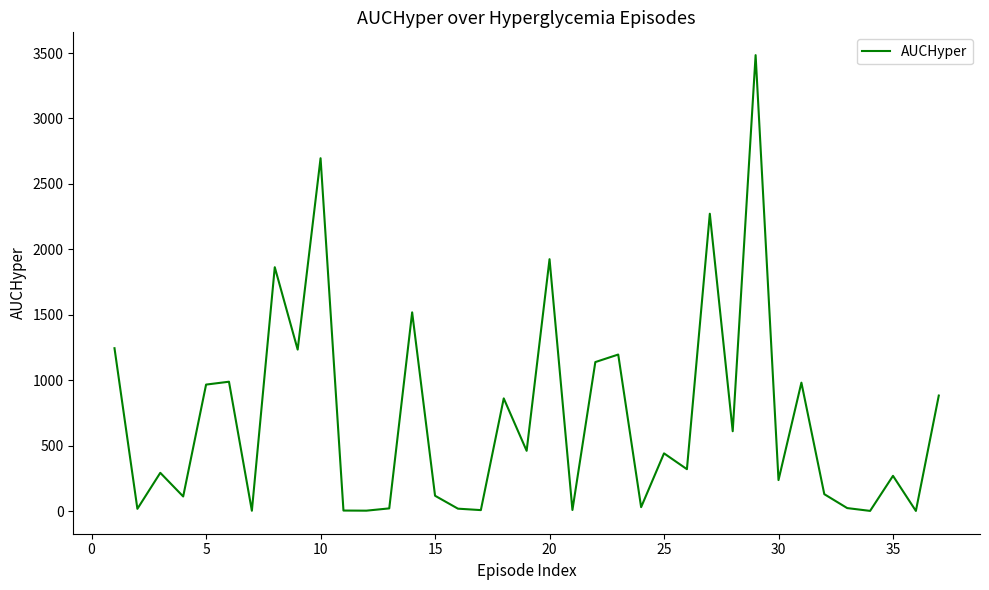

What is the greatest value displayed?

3484.0